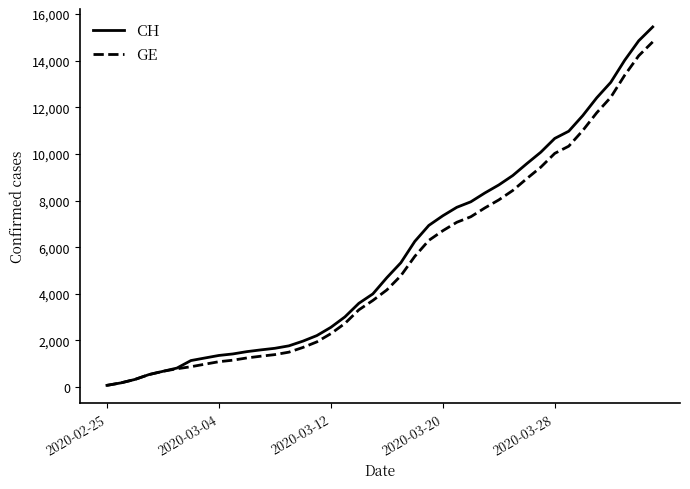

What is the greatest value displayed?

15450